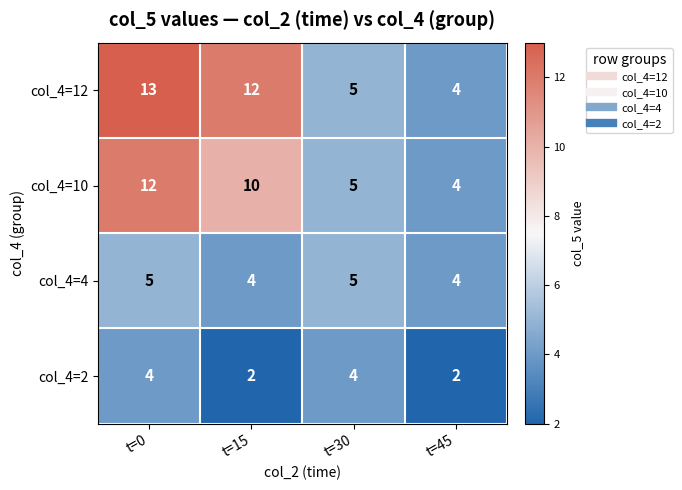

At which label is col_4=12 closest to 8?

t=30